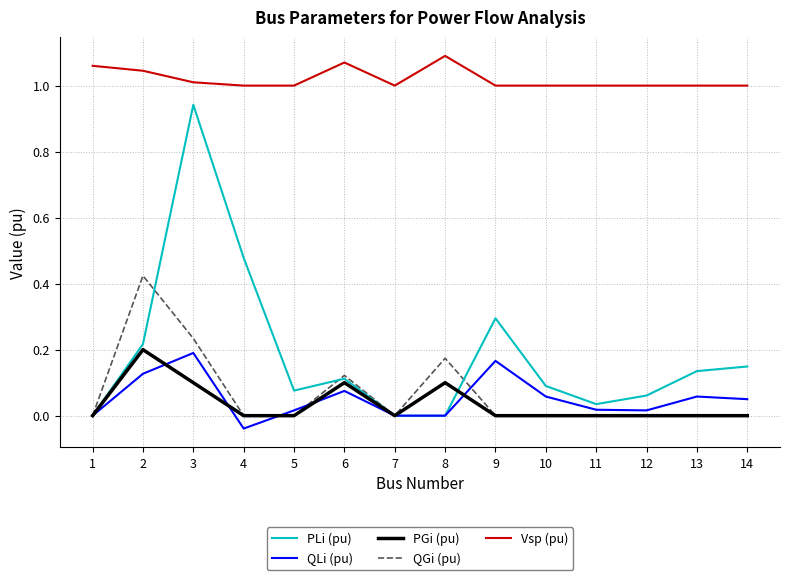

Is it true that QLi (pu) equals 0.1 at 14?

True